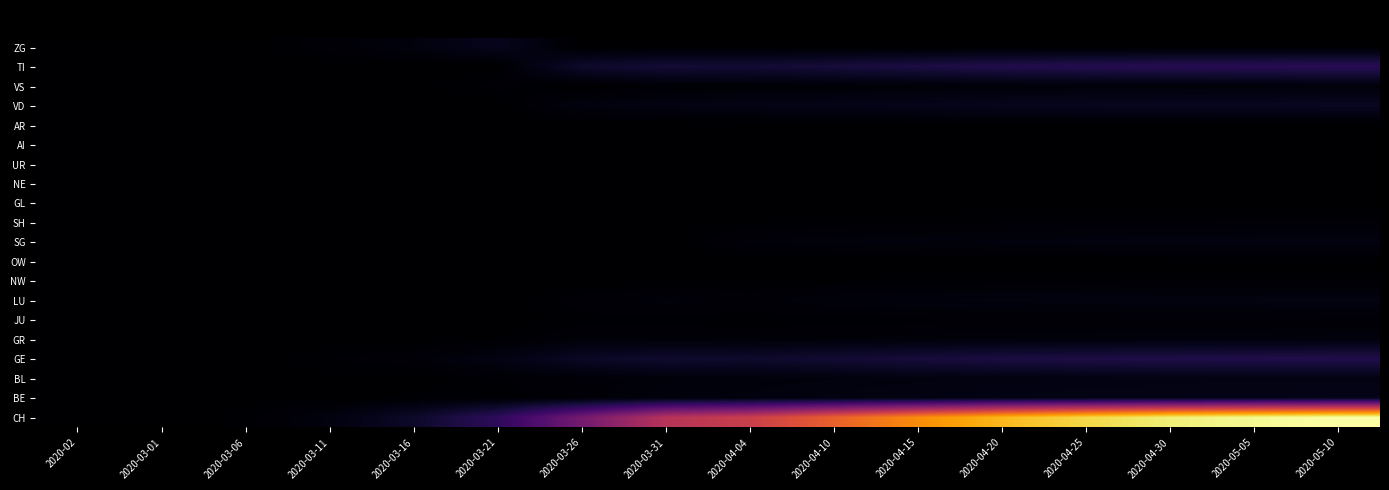

Count the number of categories in the chart.

16